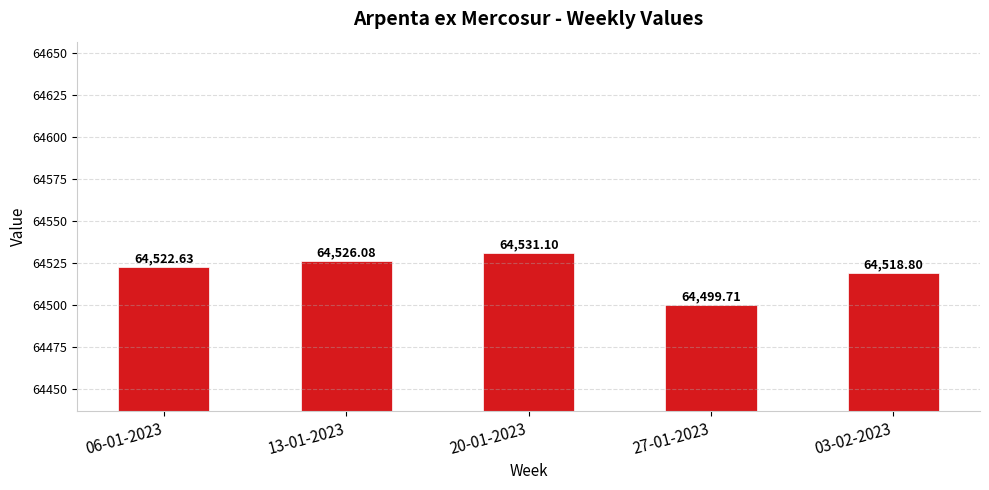

Rank the categories by value from lowest to highest.

27-01-2023, 03-02-2023, 06-01-2023, 13-01-2023, 20-01-2023